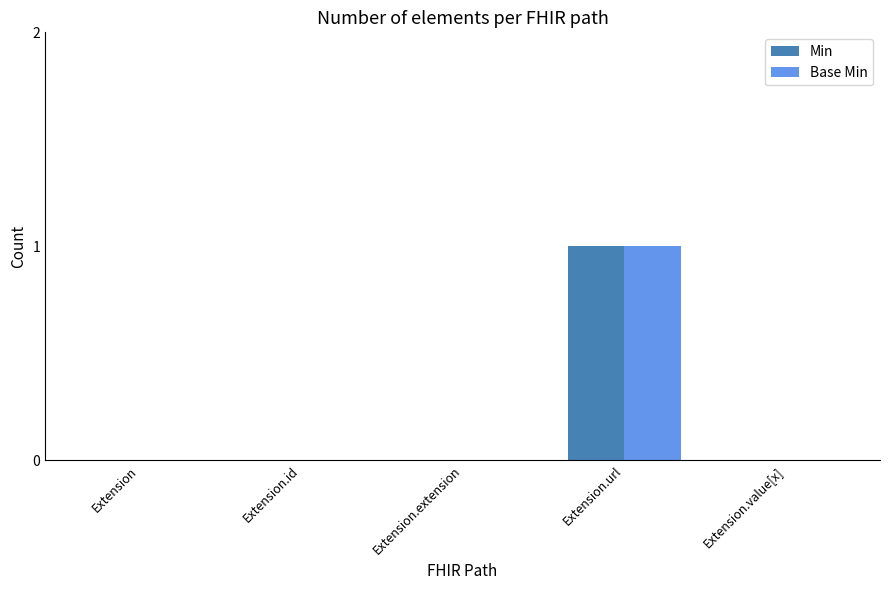

Is the value of Min at Extension.url greater than the value of Base Min at Extension.id?

Yes